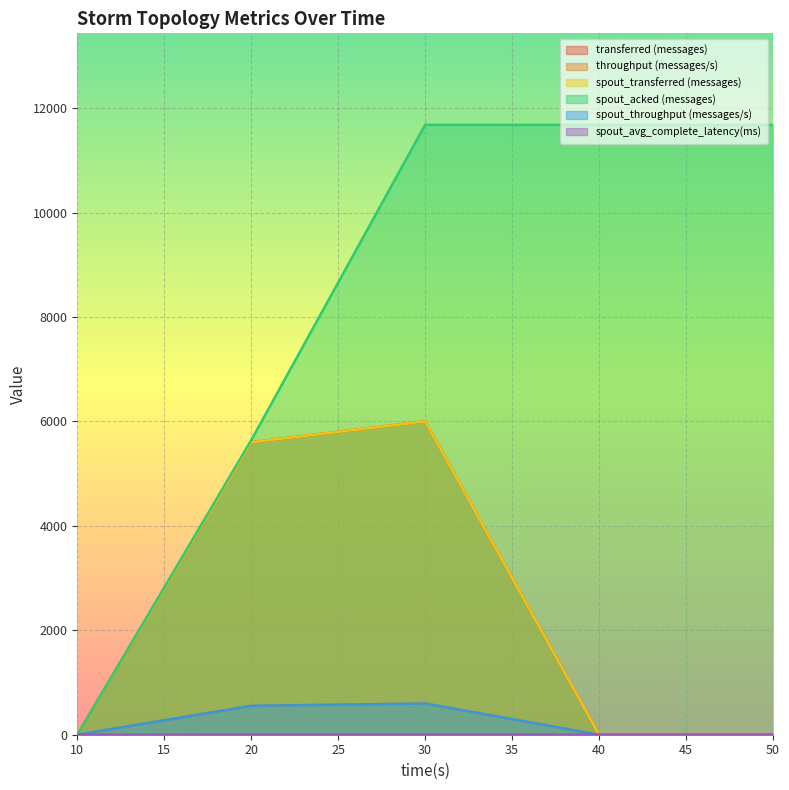

What is the highest value of the throughput (messages/s) series?

598.0